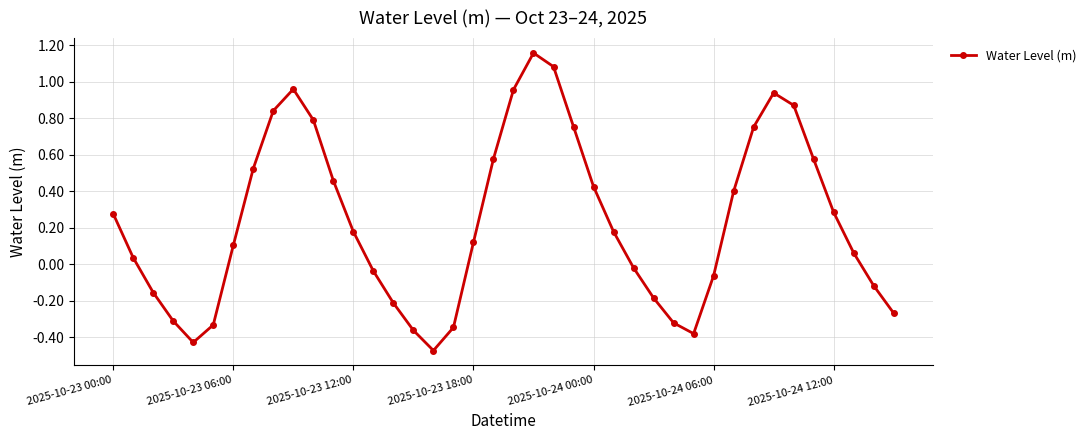

True or false: the data has more than 1 interior local peaks.

True